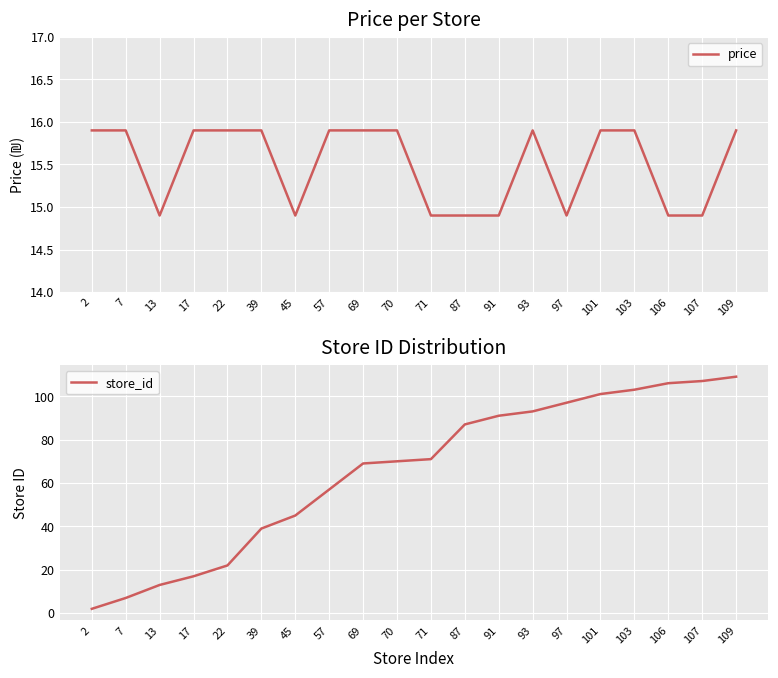

What is the value of the price point at the 18th from the left?

14.9